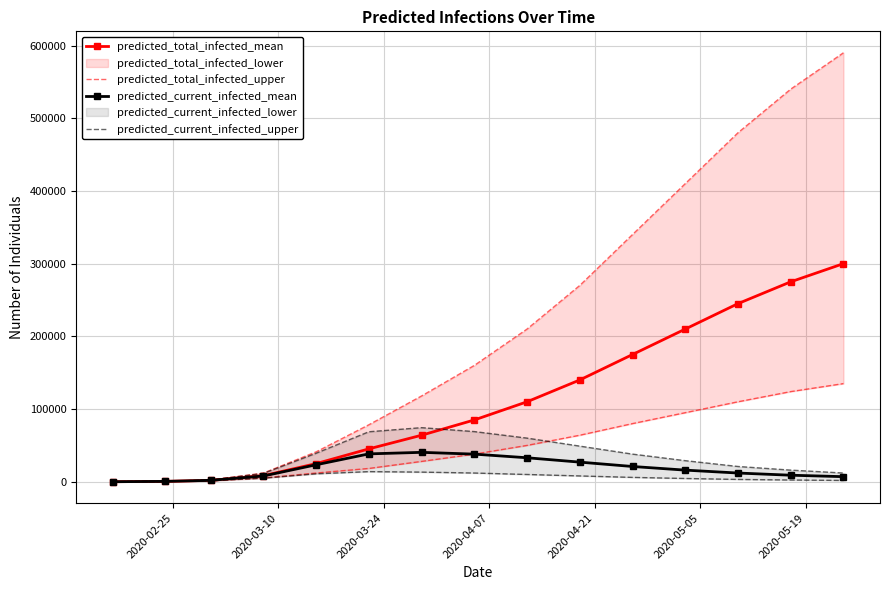

True or false: predicted_total_infected_mean has more than 2 points higher than both neighbors.

False